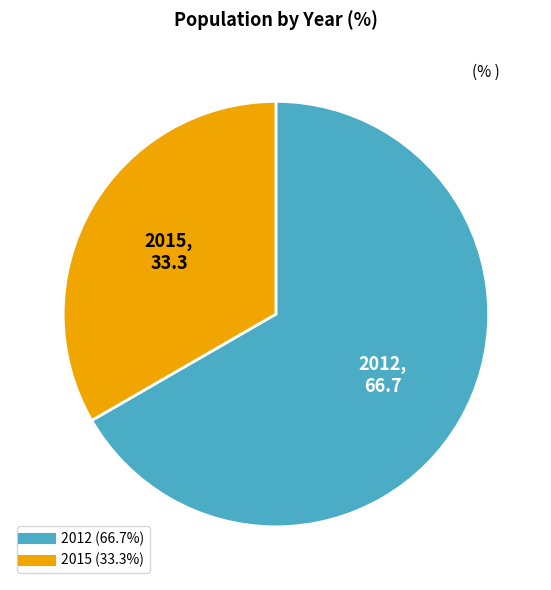

The 2012 slice represents 75% of the pie. True or false?

False